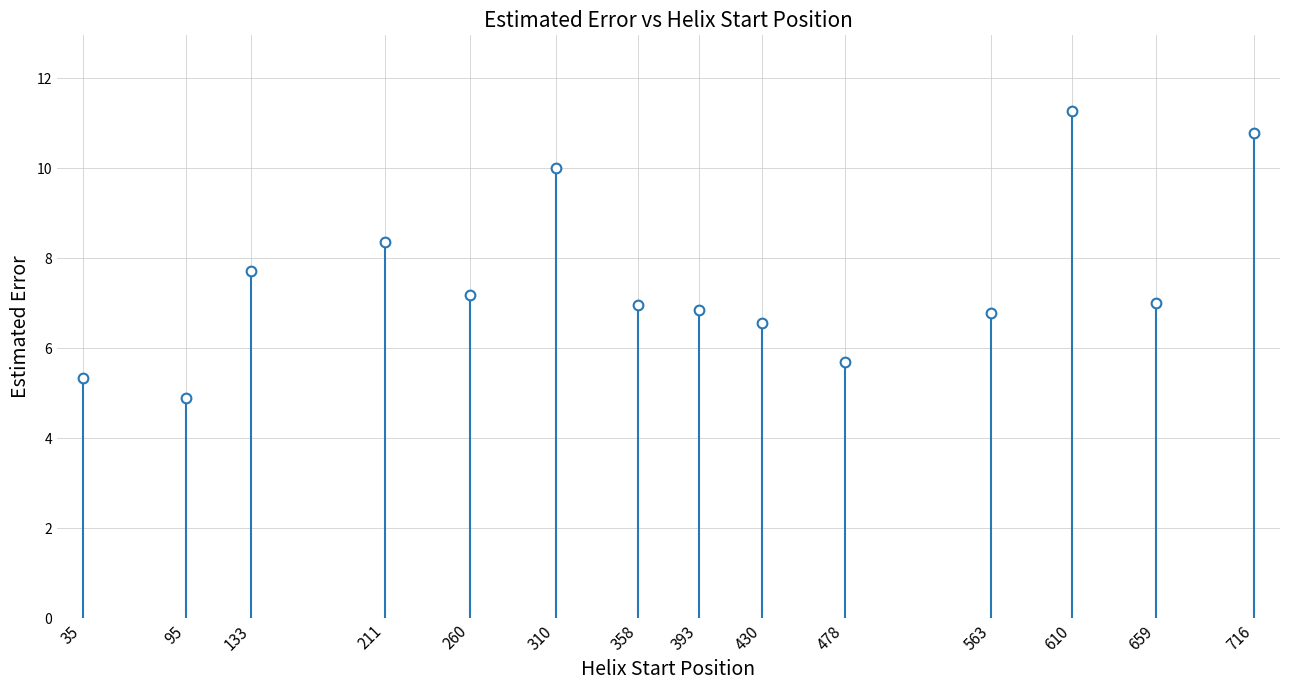

What is the value of the 1st point from the left?

5.3